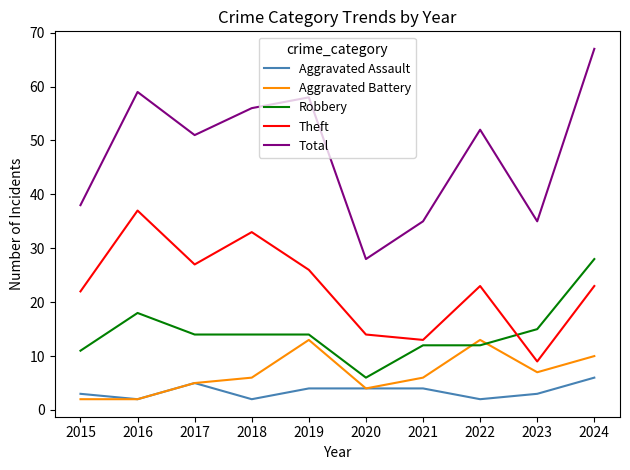

Where is Total nearest to the value 47?

2017